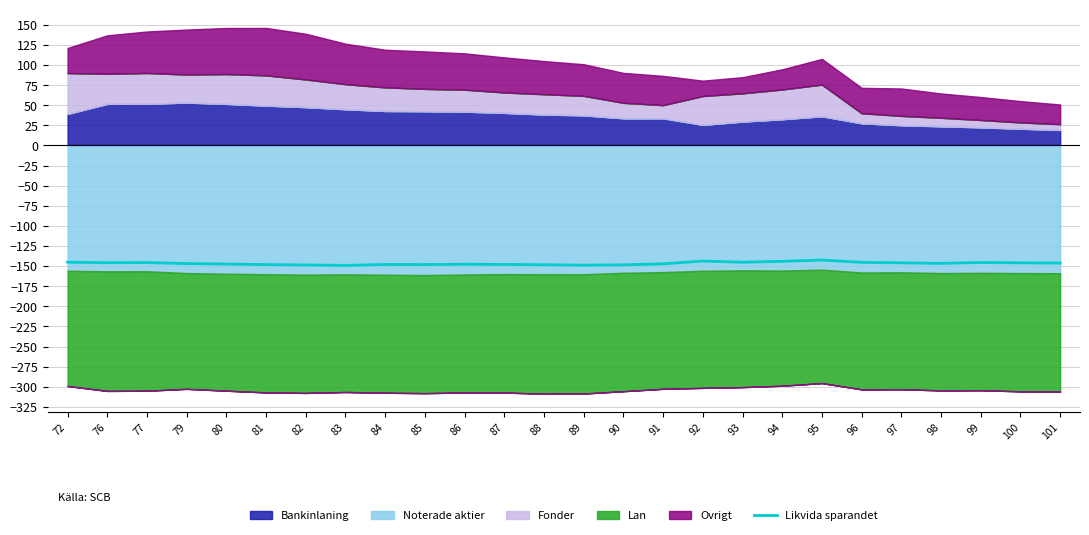

Is it true that Likvida sparandet equals -62.4 at 86?

False